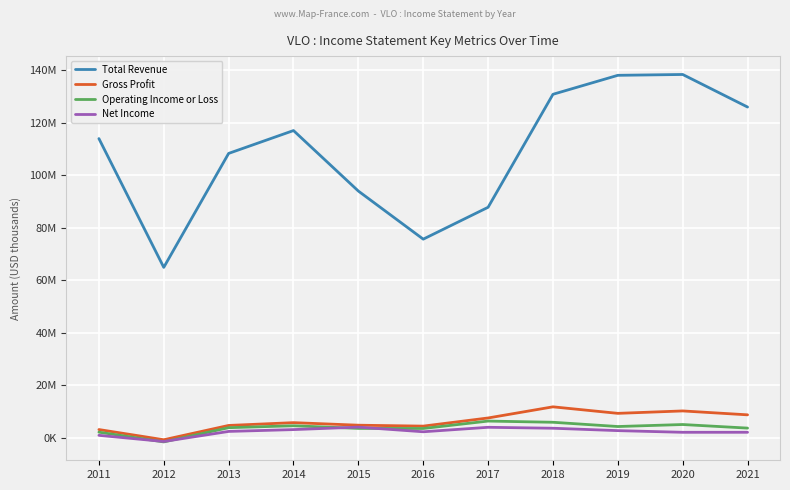

What is the value of the Net Income point at the 10th from the left?

2081000